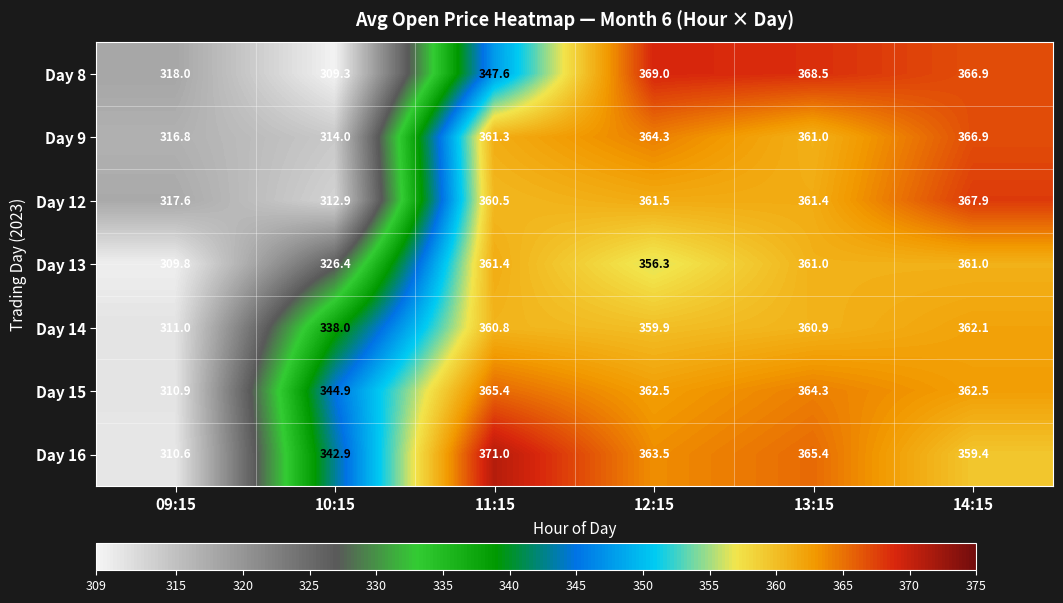

At which category does the chart reach its minimum across all series?

10:15